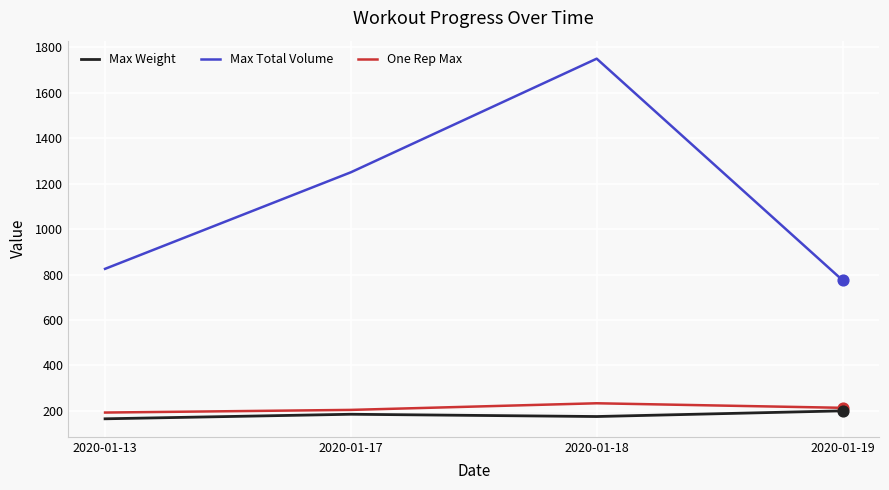

Between 2020-01-17 and 2020-01-19, which series saw the biggest shift?

Max Total Volume